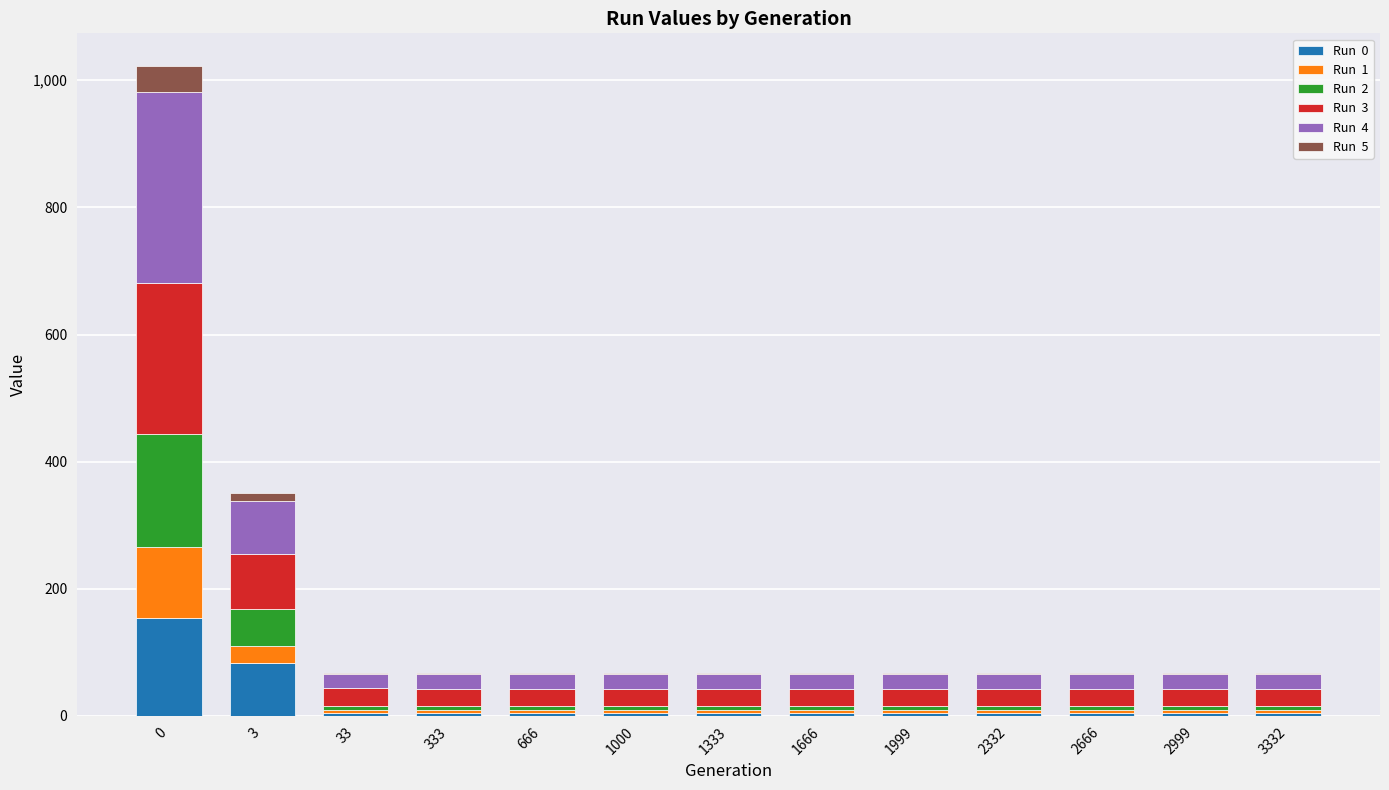

Are the bars grouped side by side (vs. stacked)?

No